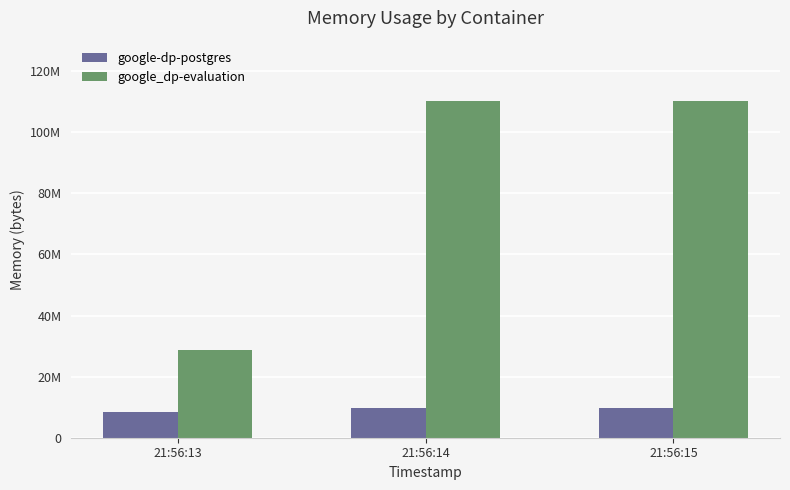

Reading left to right, list all the values displayed in this chart.

google-dp-postgres: 21:56:13=8388608	21:56:14=9846784	21:56:15=9826304
google_dp-evaluation: 21:56:13=28561408	21:56:14=110202880	21:56:15=110202880